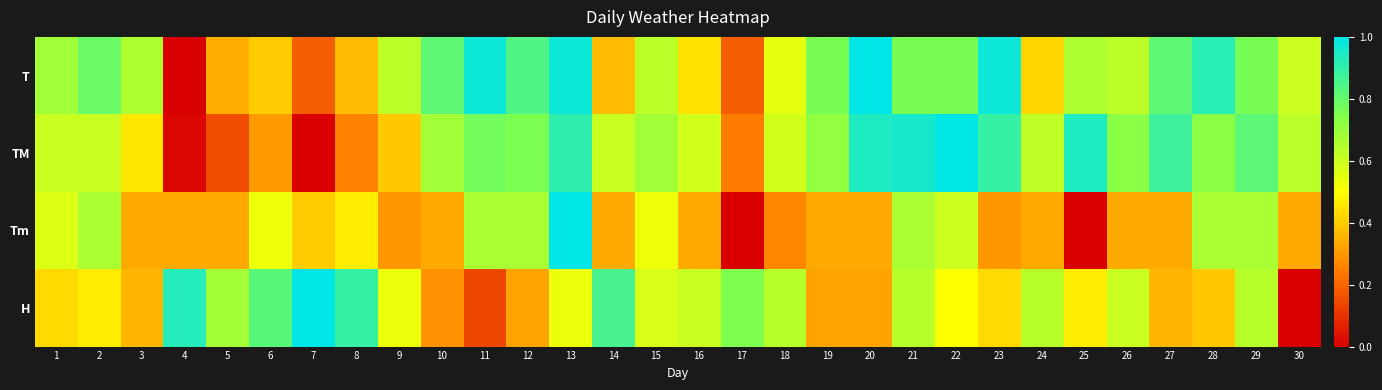

Which has a higher value, 30 or 14?

30